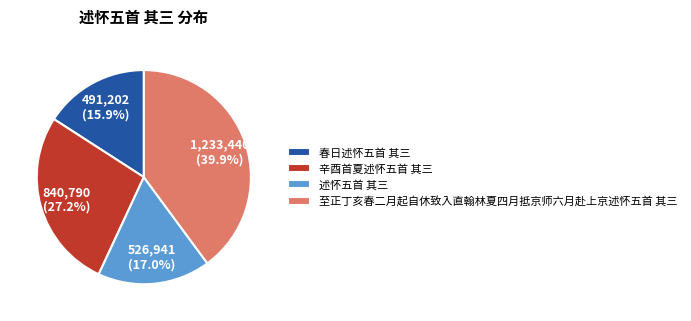

True or false: 辛酉首夏述怀五首 其三 accounts for 27% of the total.

True